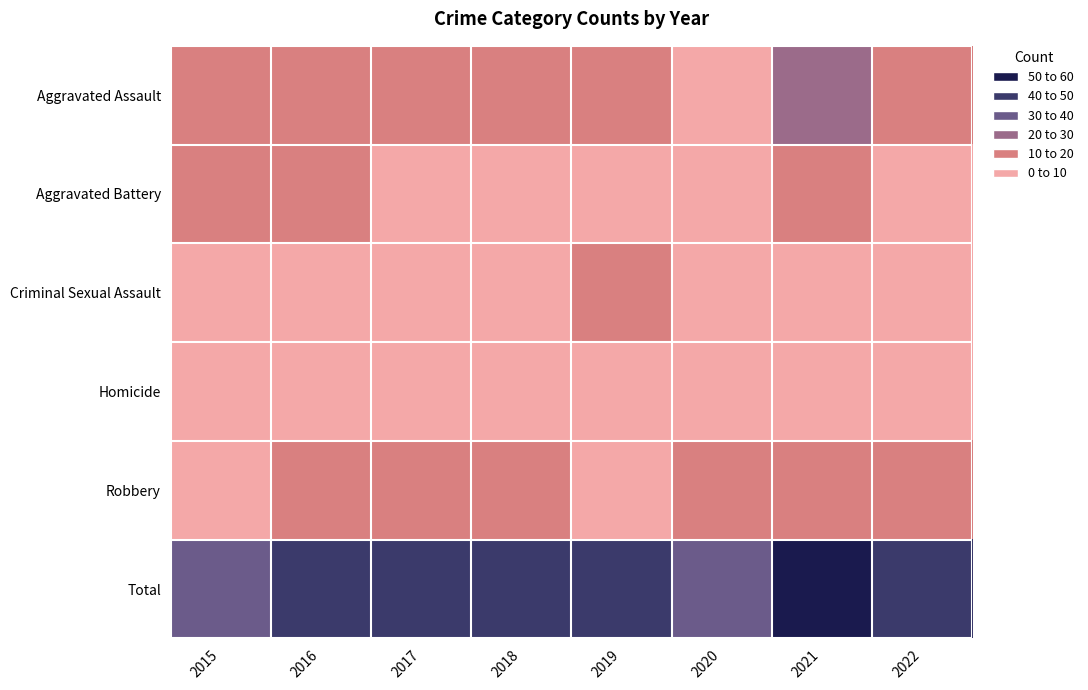

Reading right to left, list all the values displayed in this chart.

Aggravated Assault: 2022=17	2021=21	2020=9	2019=16	2018=19	2017=12	2016=13	2015=12
Aggravated Battery: 2022=6	2021=17	2020=6	2019=8	2018=8	2017=9	2016=13	2015=13
Criminal Sexual Assault: 2022=7	2021=5	2020=2	2019=10	2018=4	2017=9	2016=3	2015=6
Homicide: 2022=0	2021=0	2020=1	2019=0	2018=0	2017=1	2016=1	2015=0
Robbery: 2022=14	2021=16	2020=19	2019=9	2018=11	2017=13	2016=15	2015=8
Total: 2022=44	2021=59	2020=37	2019=43	2018=42	2017=44	2016=45	2015=39